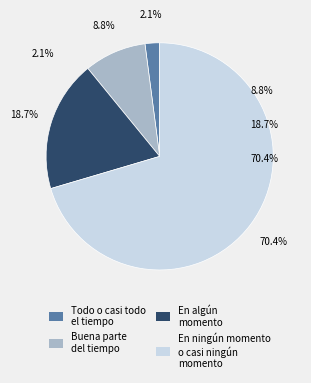

To the nearest percent, what percentage of the pie is Todo o casi todo el tiempo?

2%